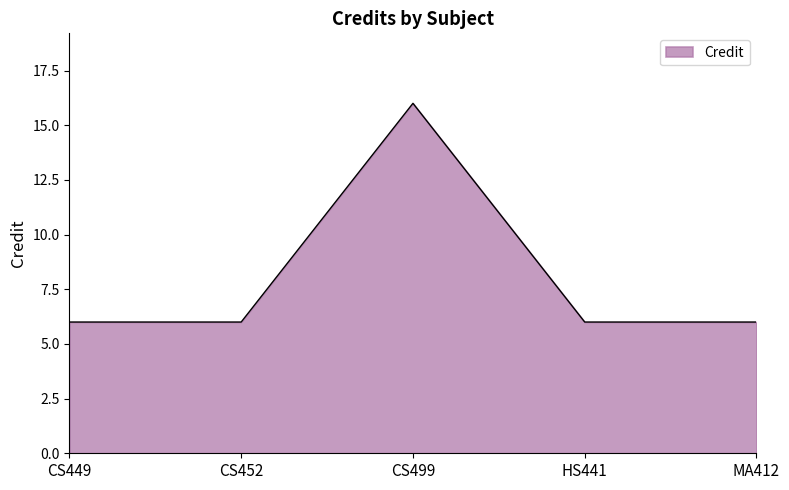

True or false: the data shows 6 at HS441.

True